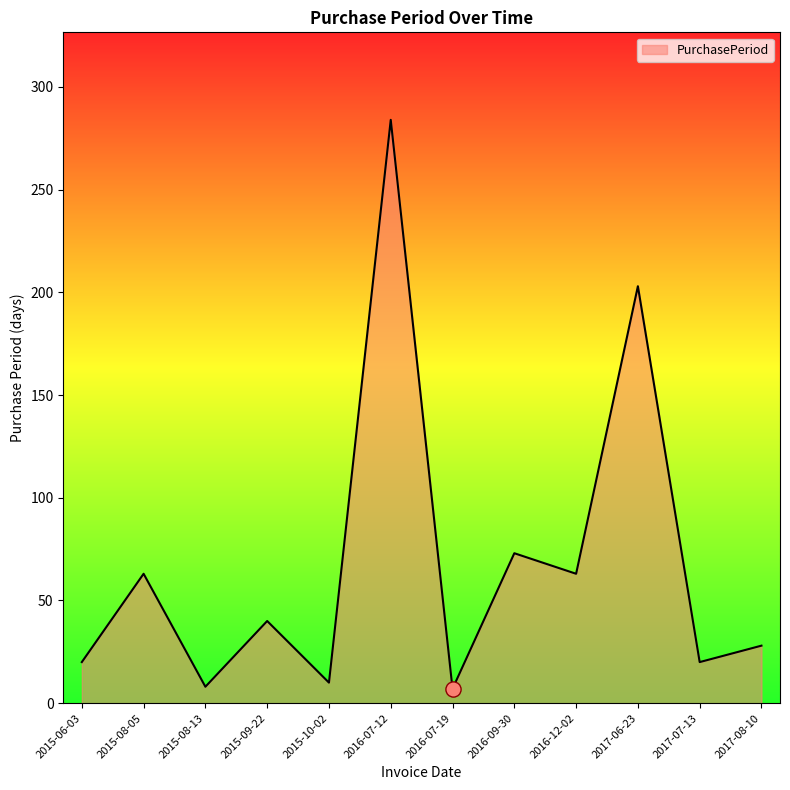

What is the change in value from 2016-07-12 to 2016-07-19?

-277